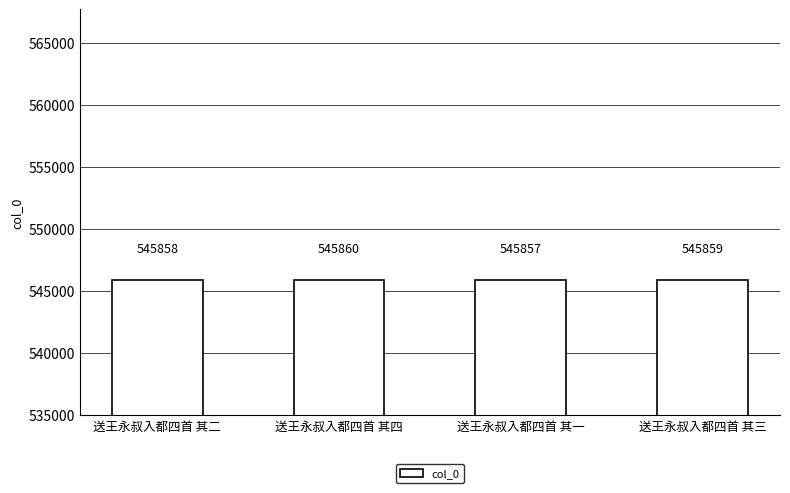

Count the number of categories in the chart.

4